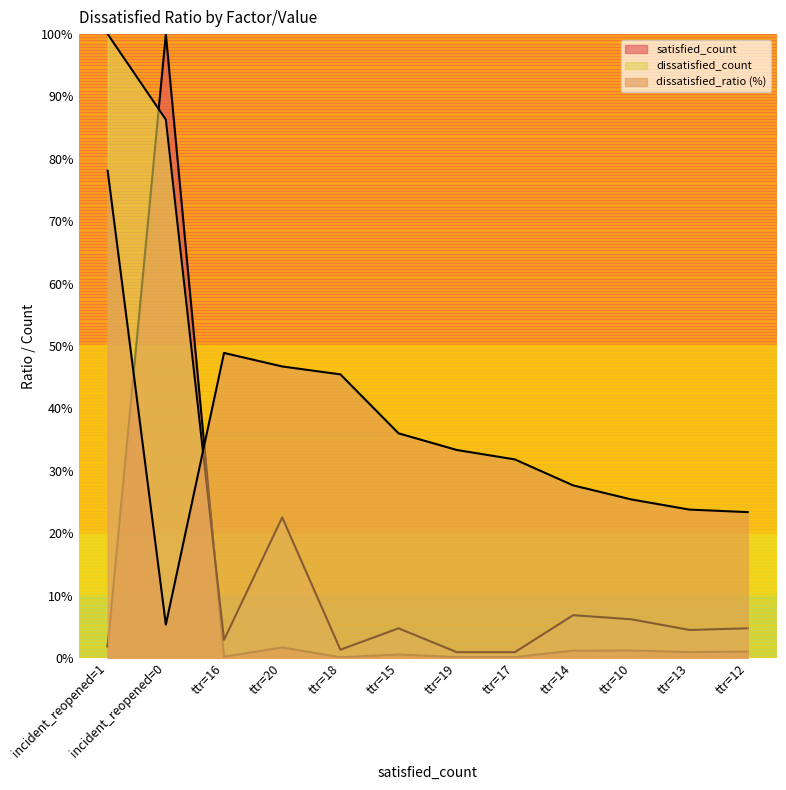

Is it true that dissatisfied_ratio equals 48.9 at ttr=16?

True